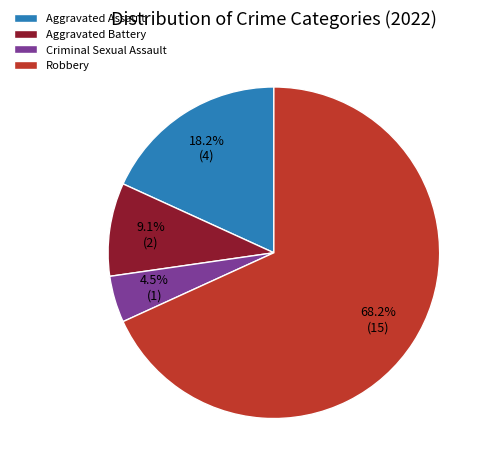

What is the largest slice in the pie chart?

Robbery